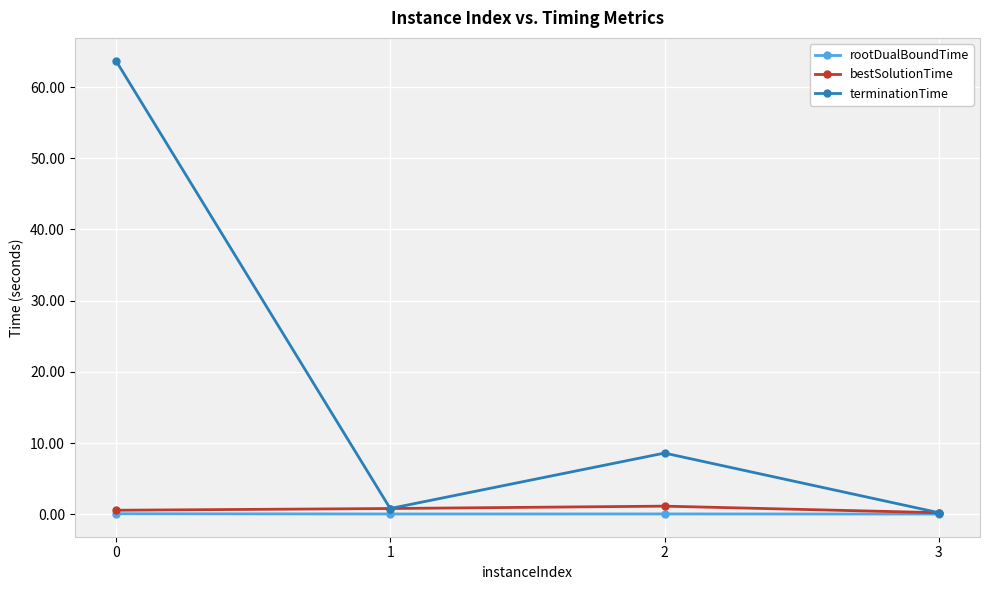

List the series in order of their peak value, highest first.

terminationTime, bestSolutionTime, rootDualBoundTime